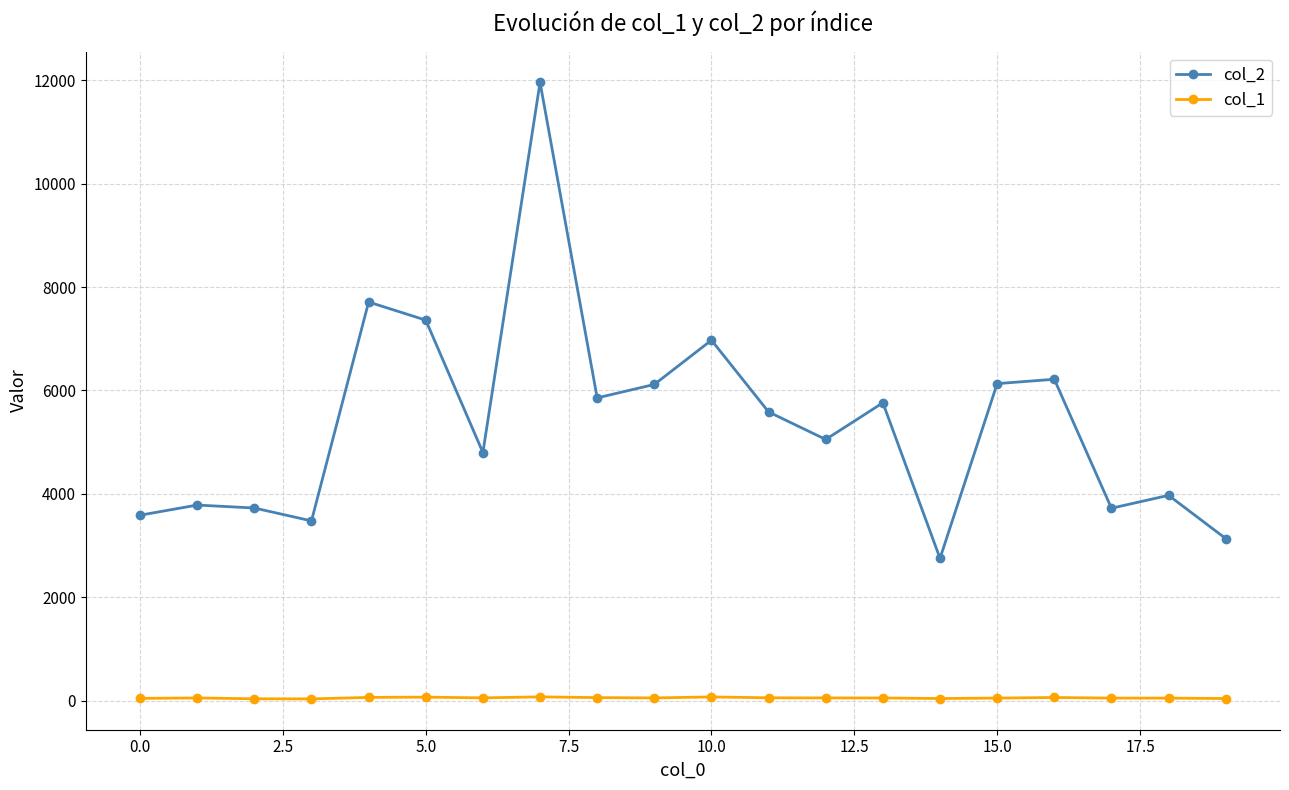

True or false: col_1 and col_2 intersect in this chart.

False